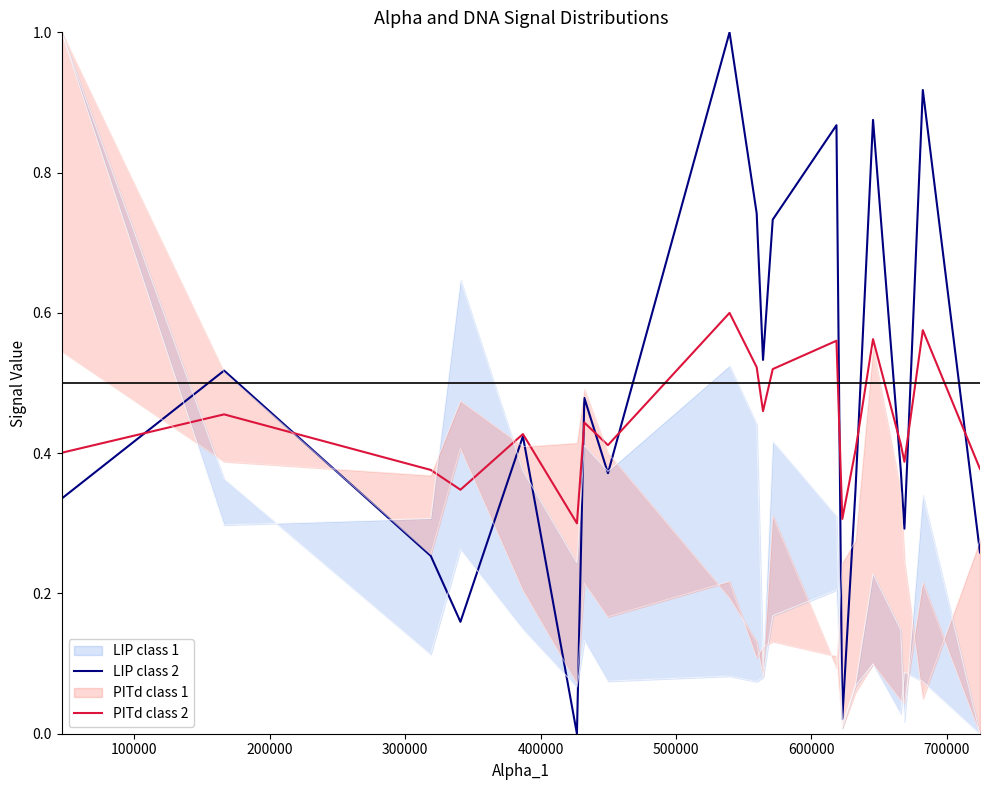

True or false: LIP class 2 and PITd class 2 cross at least once.

True